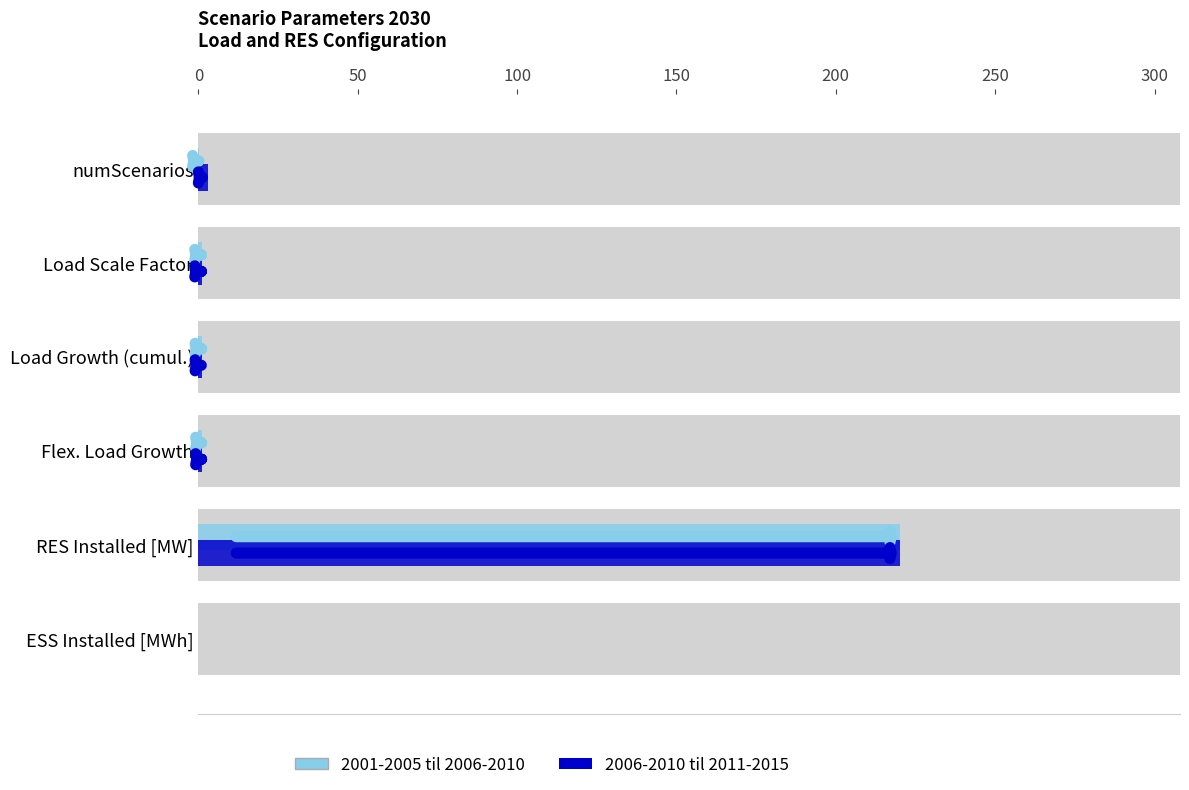

What is the difference between the second highest and second lowest values in the 2001-2005 til 2006-2010 series?

0.9